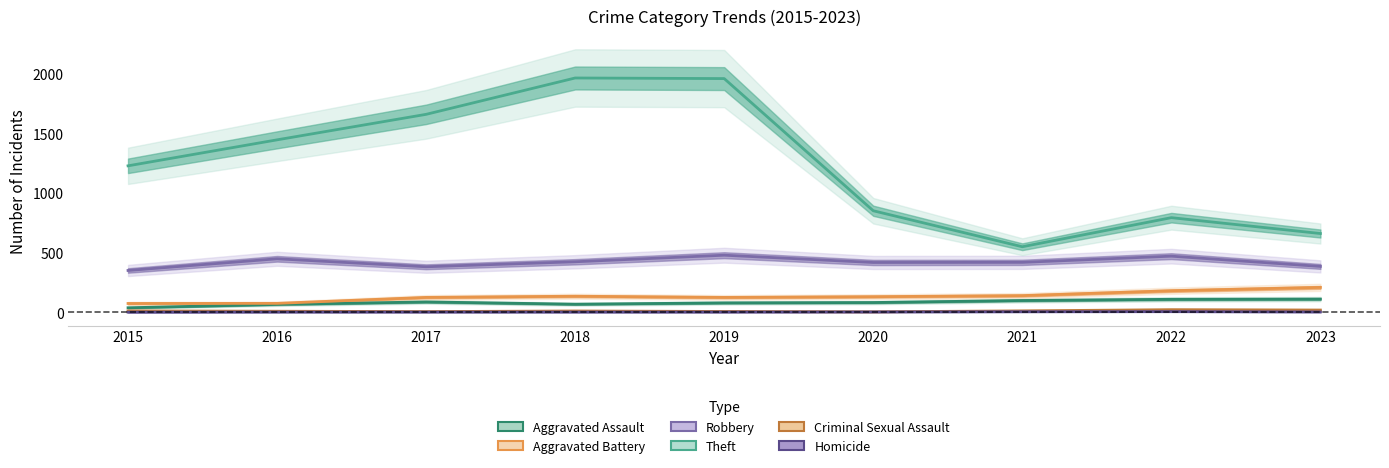

What is the maximum value for Aggravated Battery?

208